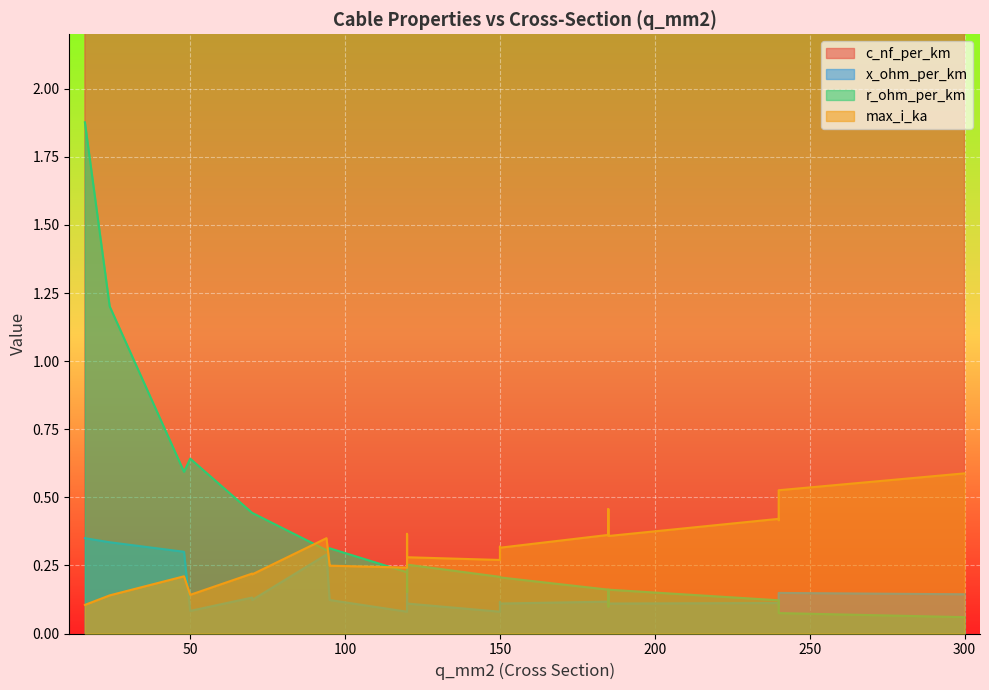

At which category does x_ohm_per_km reach its first local peak?

70